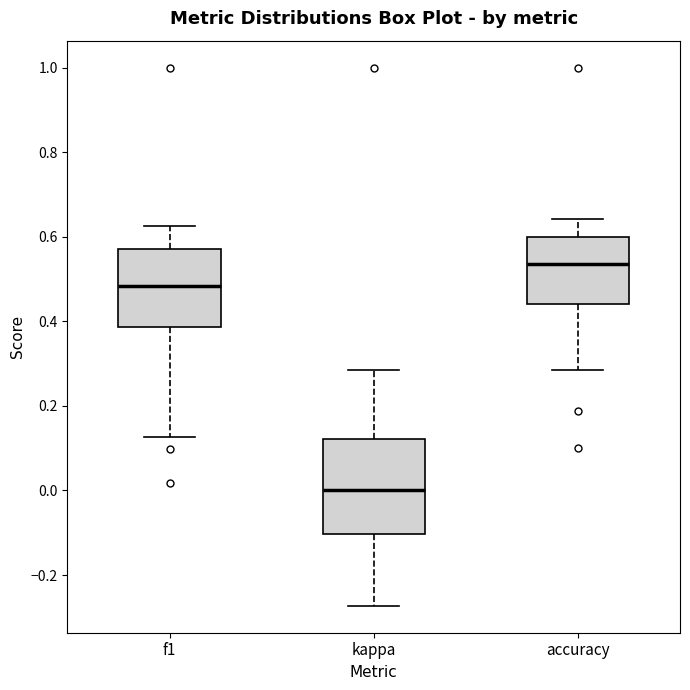

Reading left to right, transcribe this box plot: for each box, give where its median line is, the range the box spans, and where its two whiskers end, as read against the y-axis. The values are not printed on the chart, so give them approximately, as read against the axis.

f1: median 0.48, box 0.38 to 0.58, whiskers 0.12 to 0.62
kappa: median 0.00, box -0.10 to 0.12, whiskers -0.28 to 0.28
accuracy: median 0.54, box 0.44 to 0.60, whiskers 0.28 to 0.64